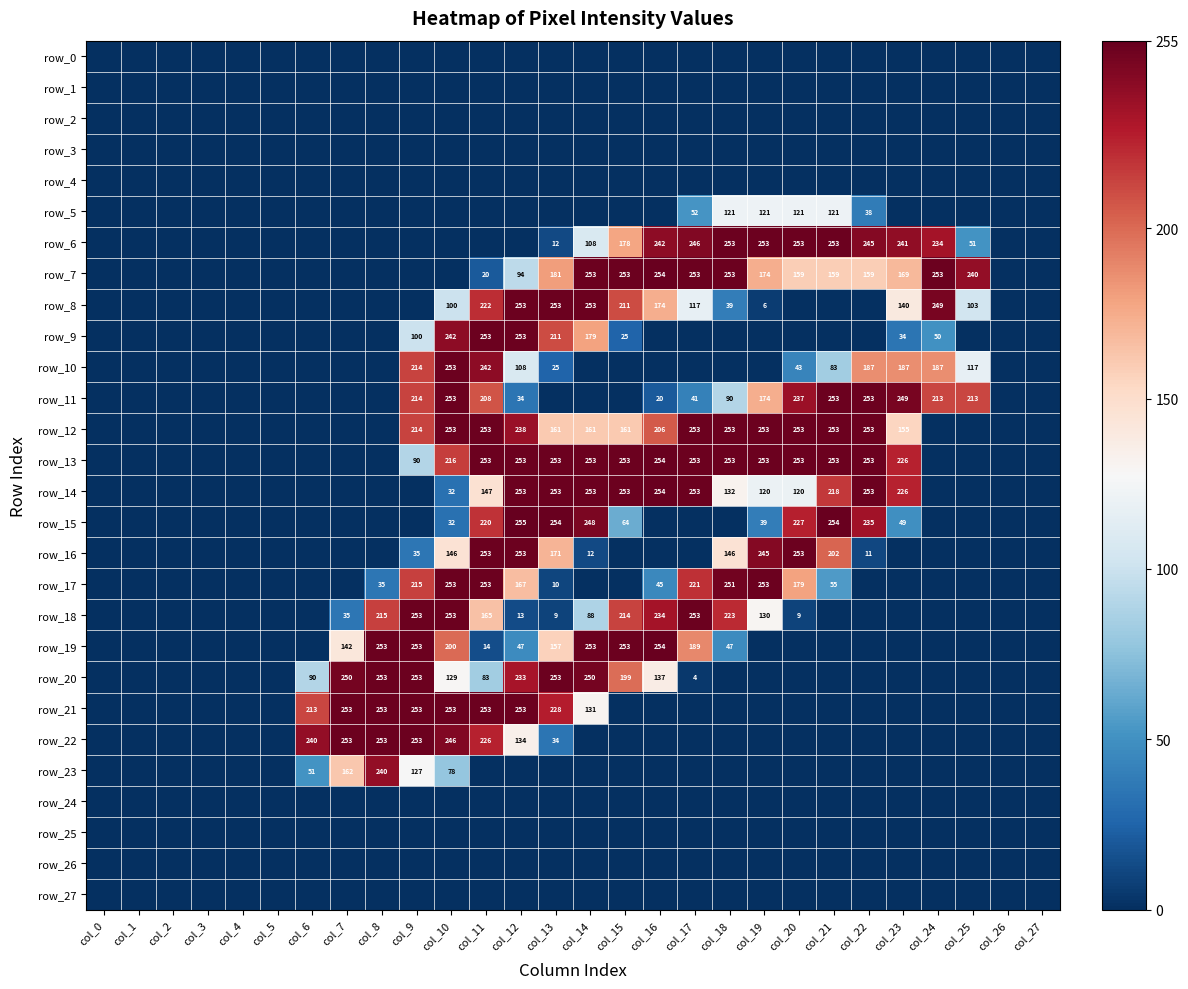

Where is row_6 nearest to the value 126?

col_14